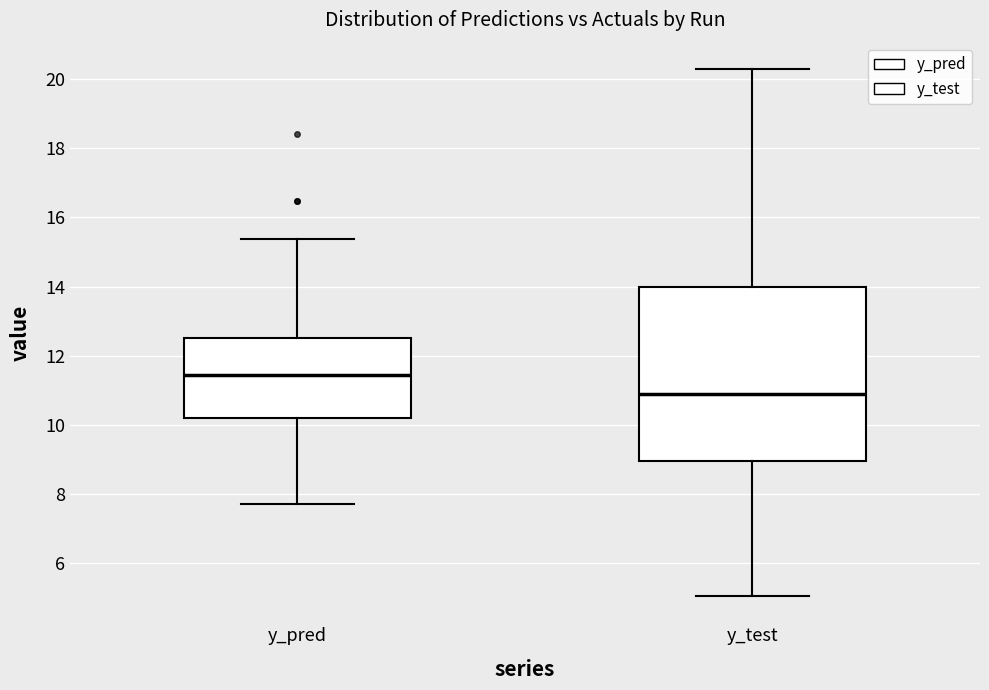

Reading left to right, read every box against the y-axis: the position of its median line, the range the box covers, and the ends of its whiskers. The values are not printed on the chart, so give them approximately, as read against the axis.

y_pred: median 11.4, box 10.2 to 12.6, whiskers 7.8 to 15.4
y_test: median 10.8, box 9.0 to 14.0, whiskers 5.0 to 20.2